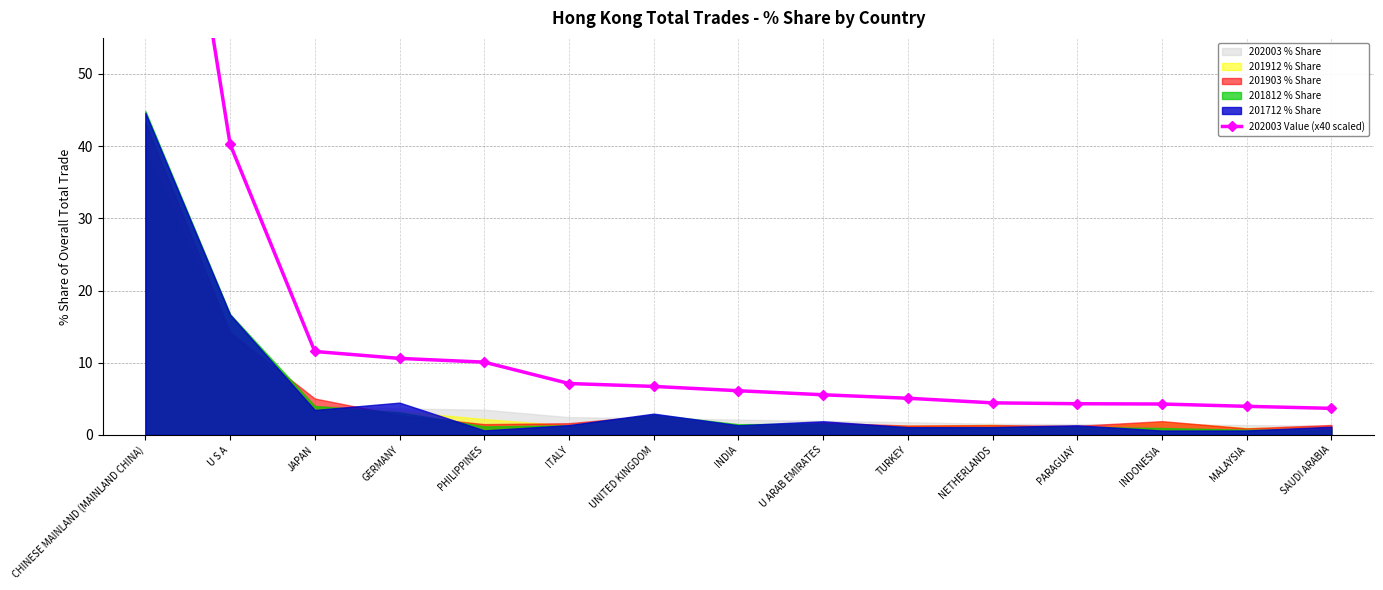

How many lines are shown in the chart?

1